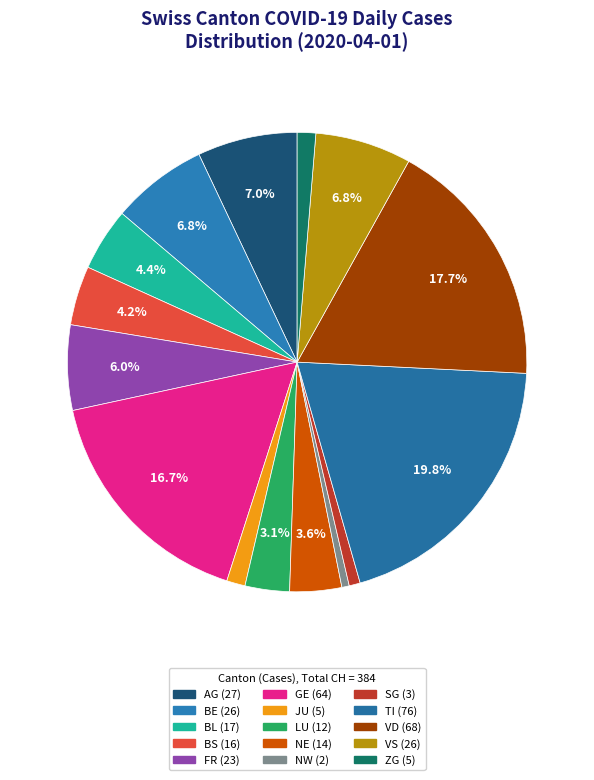

Is there a majority slice in this chart?

No